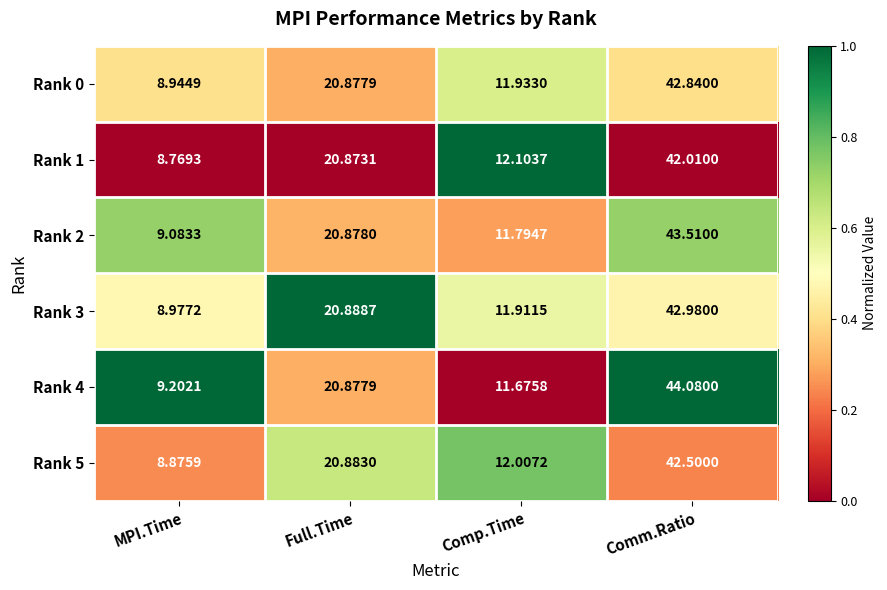

How many distinct data groups are displayed?

6